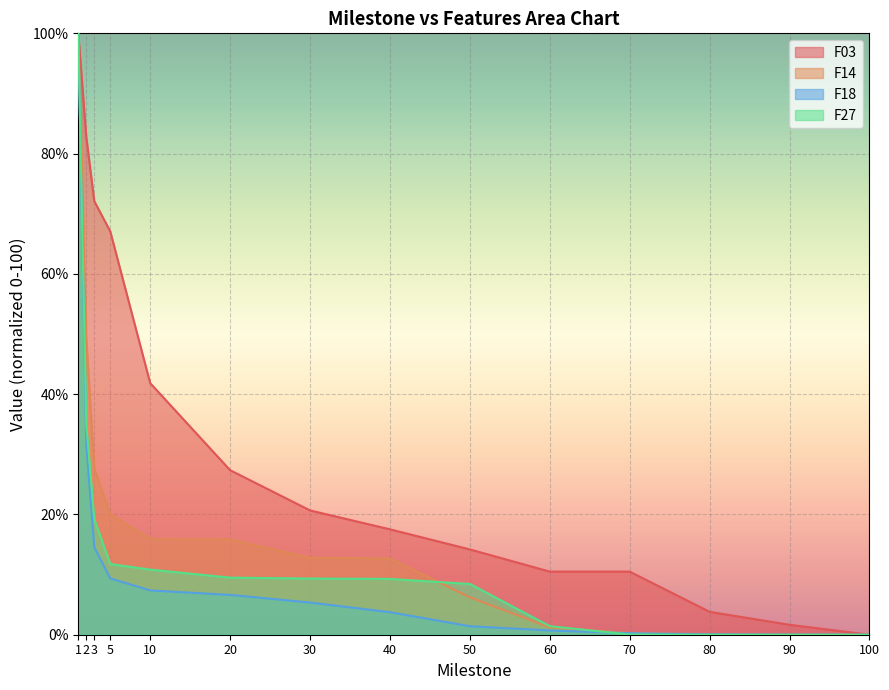

What is the total value across all series at 60?

13.8